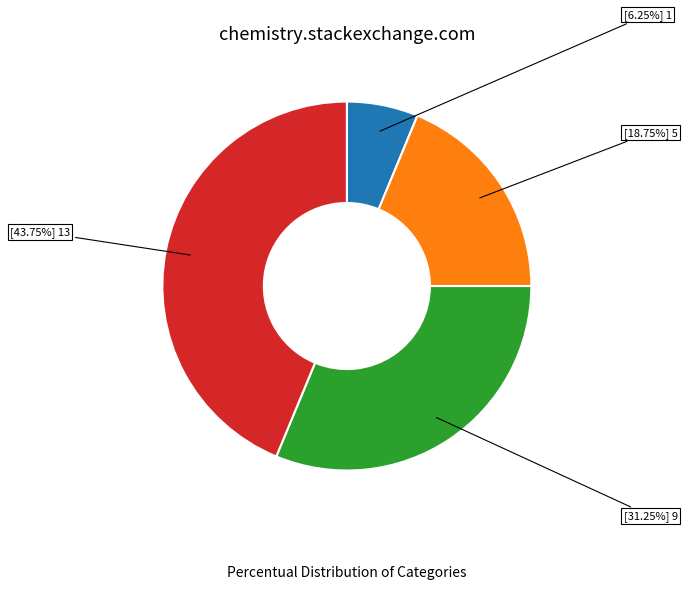

Does any single category account for the majority?

No